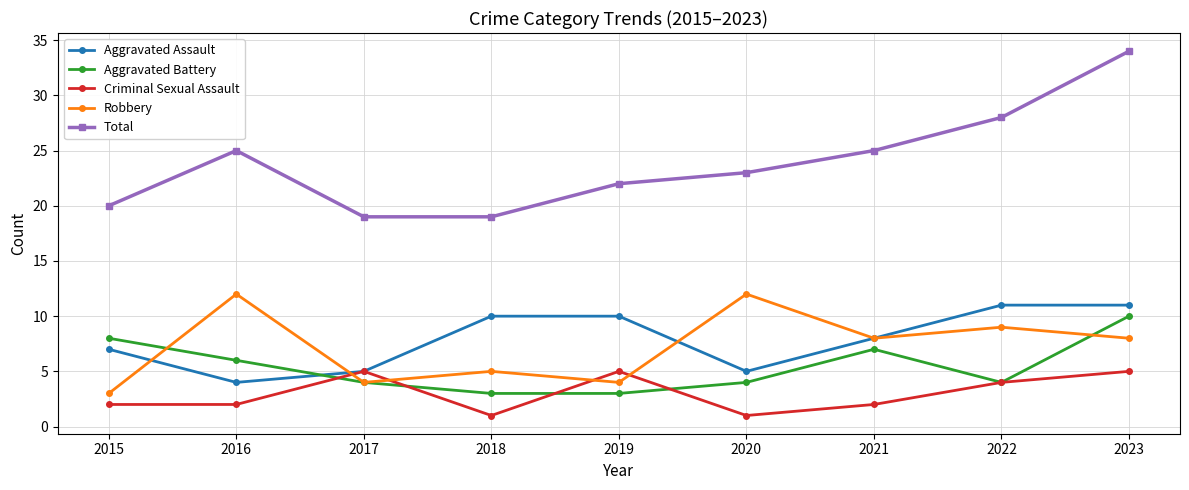

What is the smallest value displayed?

1